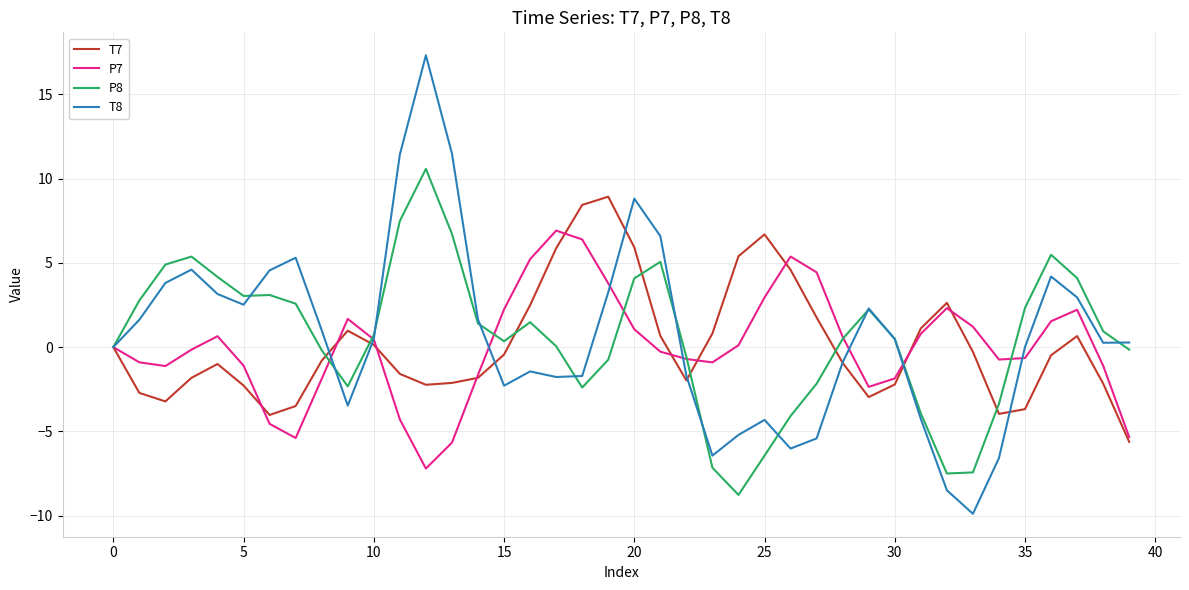

What is the maximum value for P8?

10.6